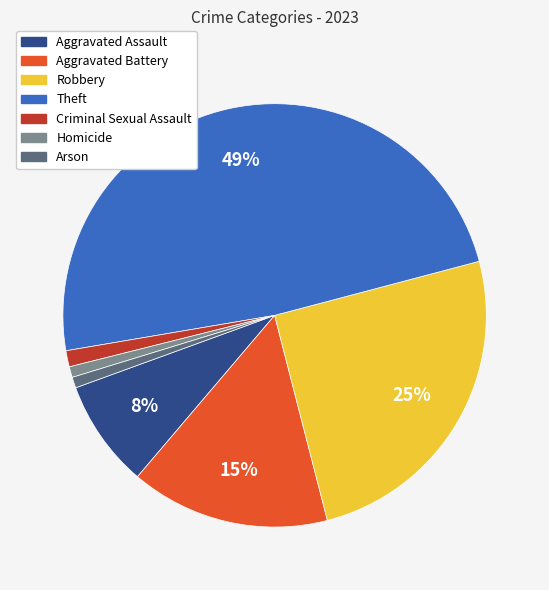

Is there a majority slice in this chart?

No